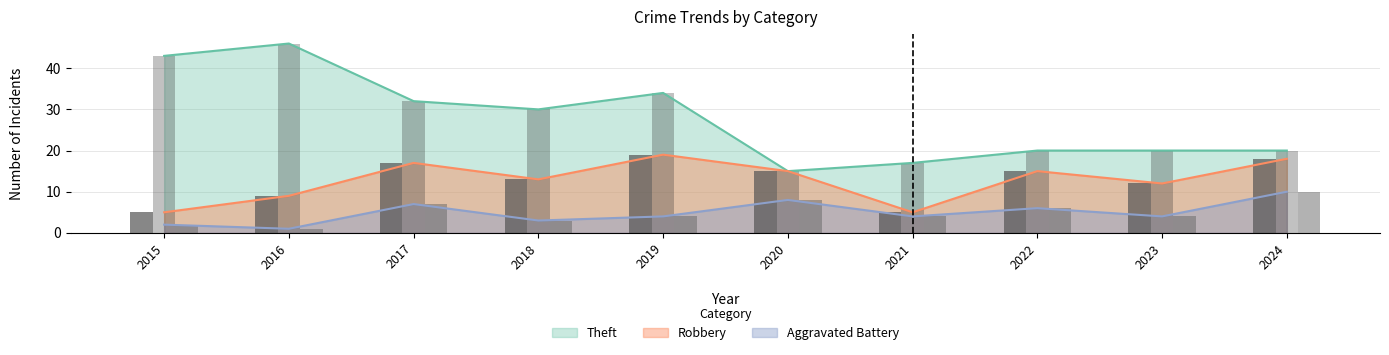

Reading left to right, what are all the values shown in this chart?

Robbery: 2015=5	2016=9	2017=17	2018=13	2019=19	2020=15	2021=5	2022=15	2023=12	2024=18
Theft: 2015=43	2016=46	2017=32	2018=30	2019=34	2020=15	2021=17	2022=20	2023=20	2024=20
Aggravated Battery: 2015=2	2016=1	2017=7	2018=3	2019=4	2020=8	2021=4	2022=6	2023=4	2024=10